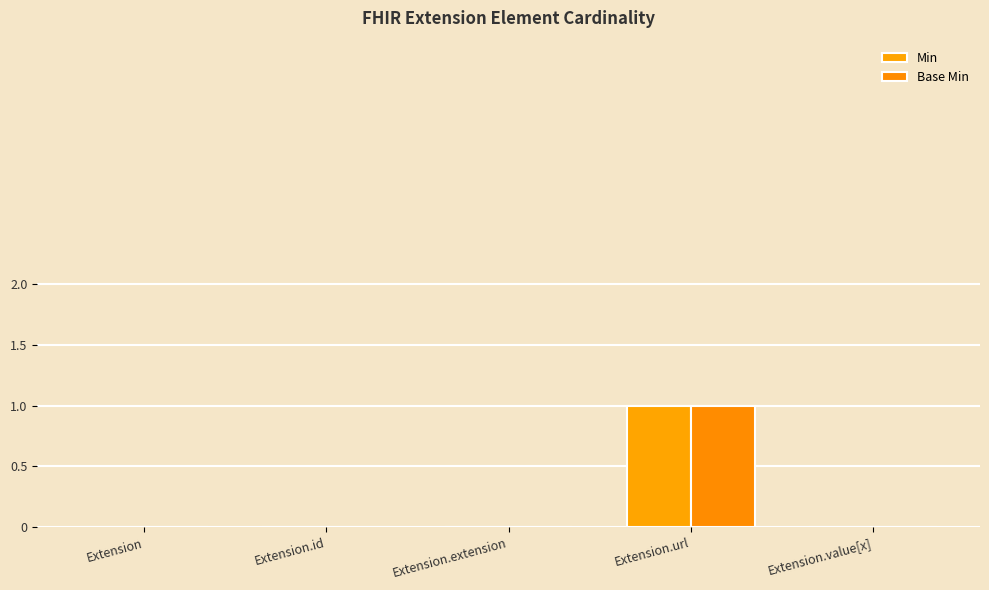

How many series are shown in this chart?

2